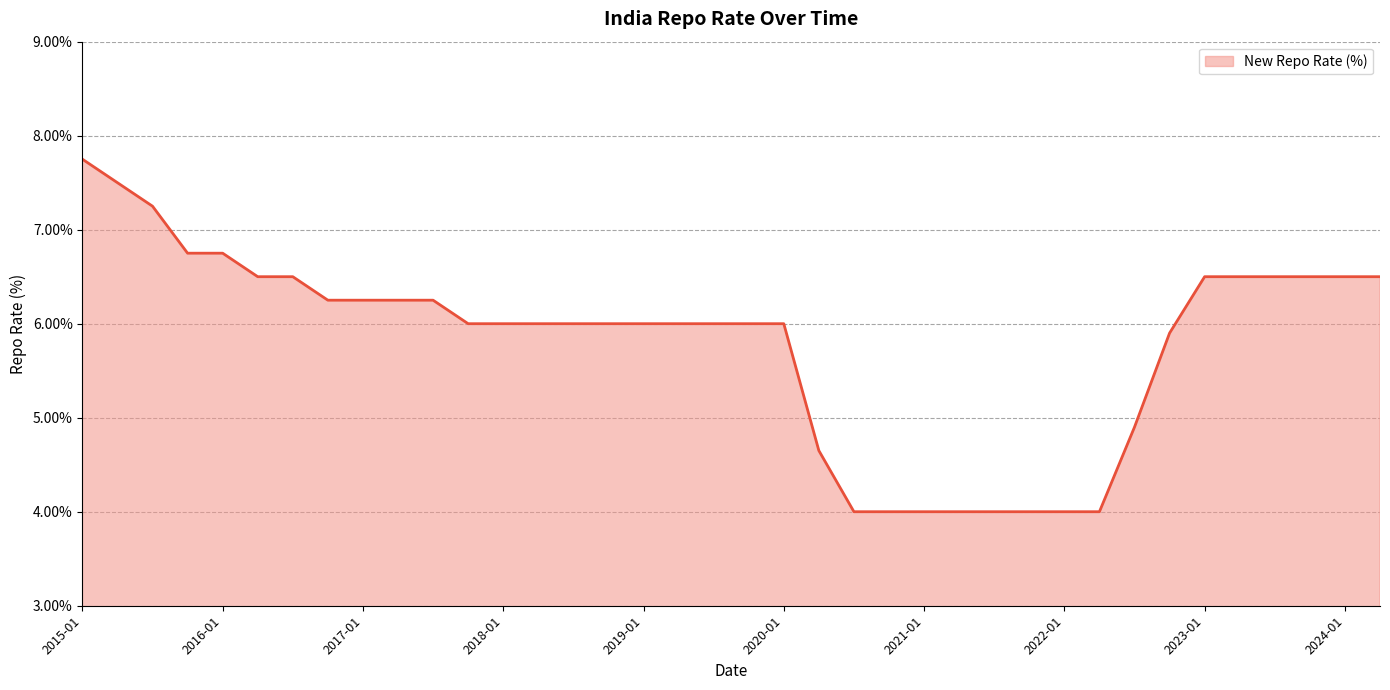

What is the minimum value shown in the chart?

4.0